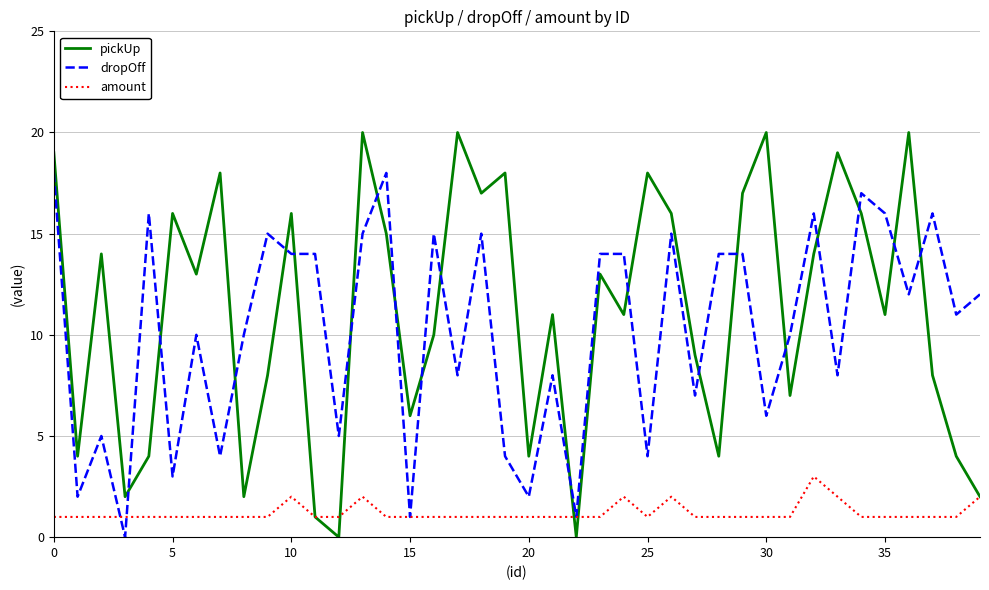

What are all the series names shown in the legend?

pickUp, dropOff, amount